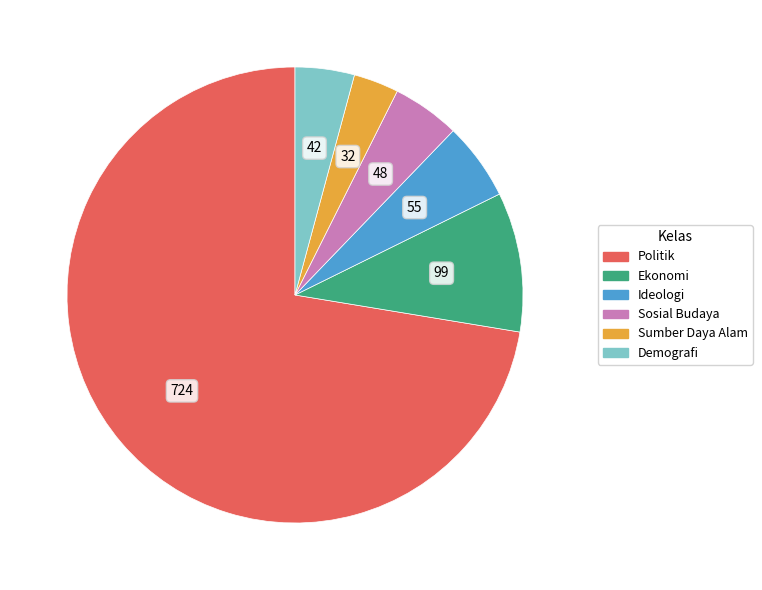

What is the ratio of the value at Sumber Daya Alam to the value at Demografi?

0.8